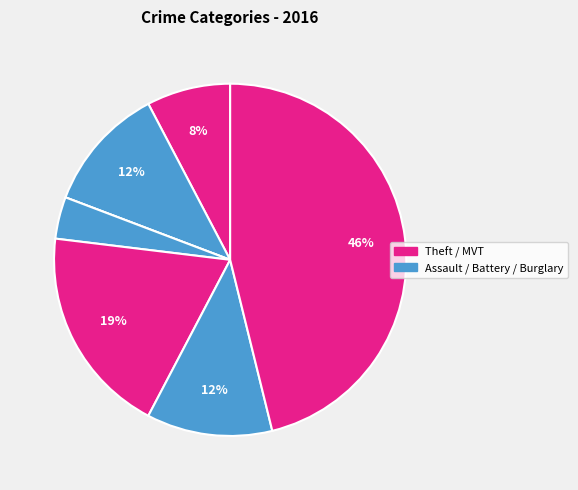

How many slices are in this pie chart?

7